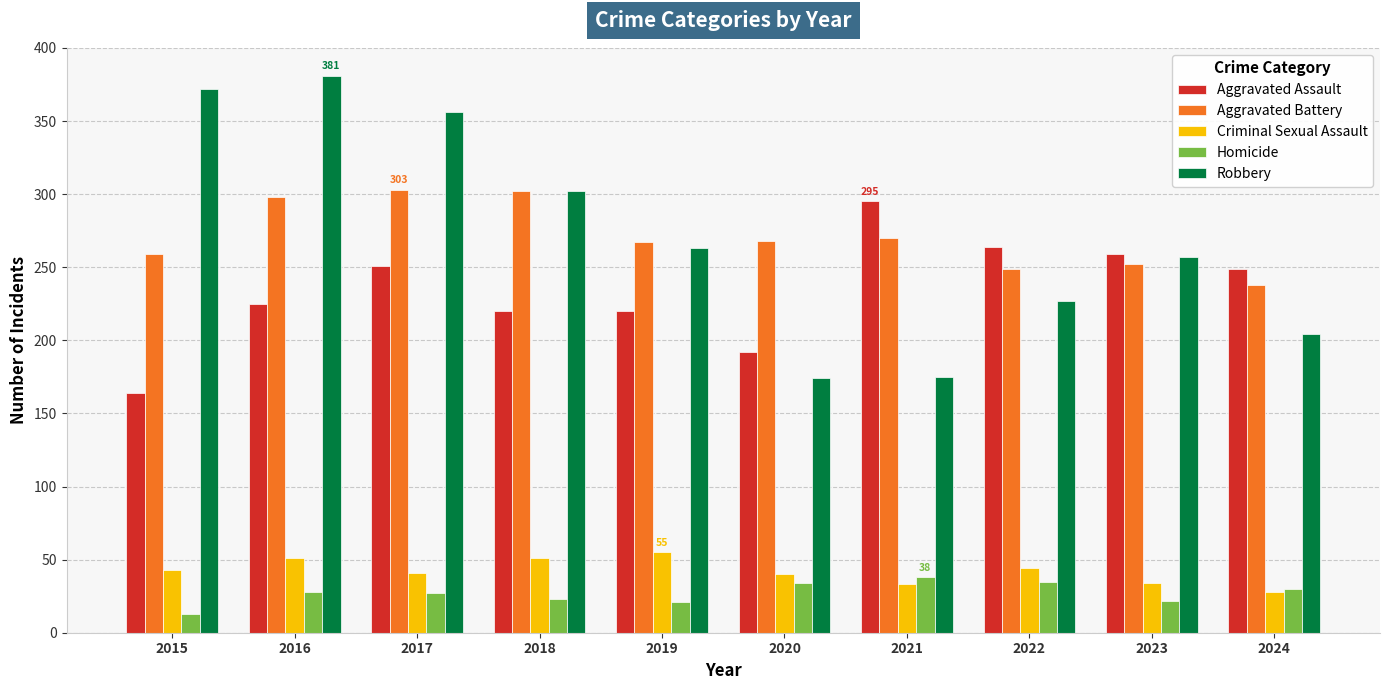

What is the smallest value displayed?

13